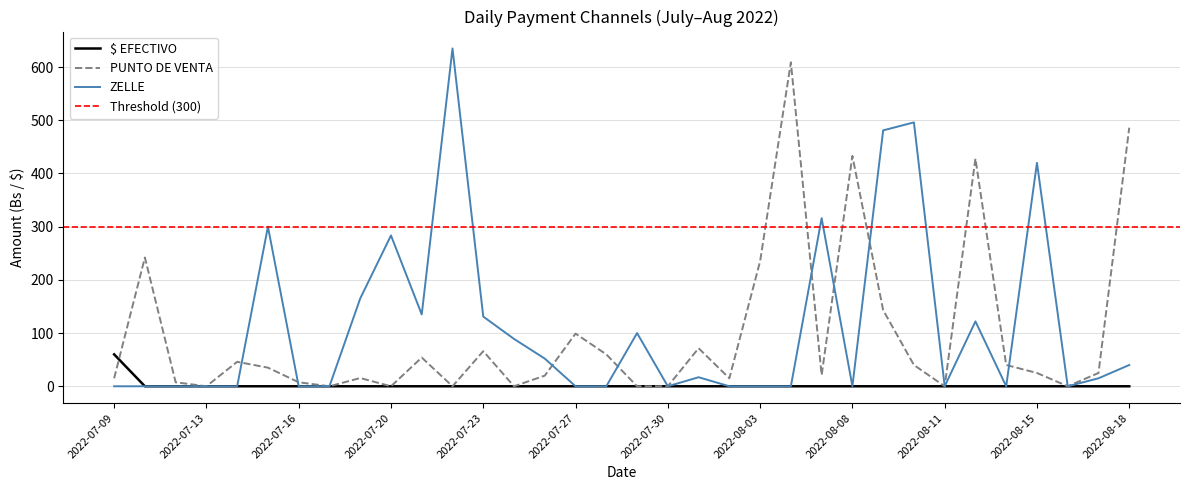

What is the label of the 10th point from the right?

2022-08-08